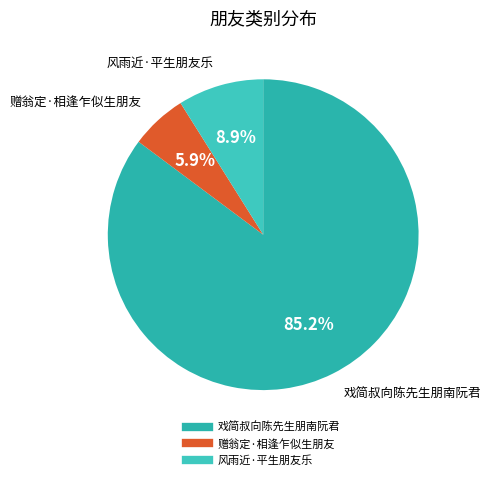

To the nearest percent, what is the difference between the largest and smallest slice percentages?

79%